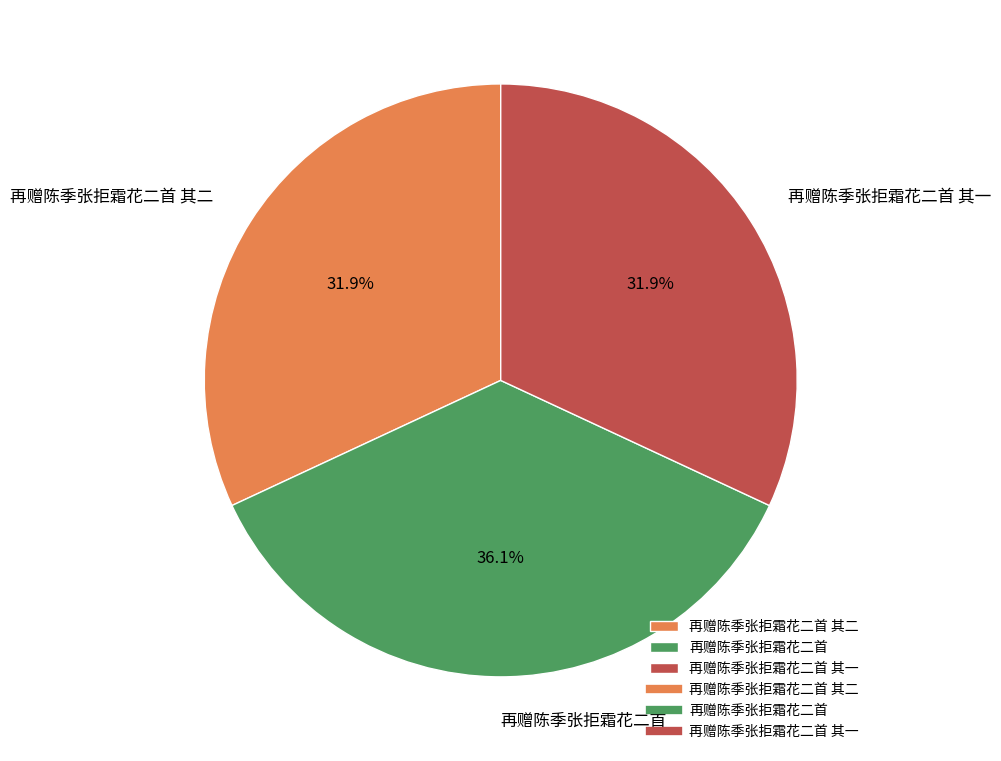

What is the largest slice in the pie chart?

再赠陈季张拒霜花二首